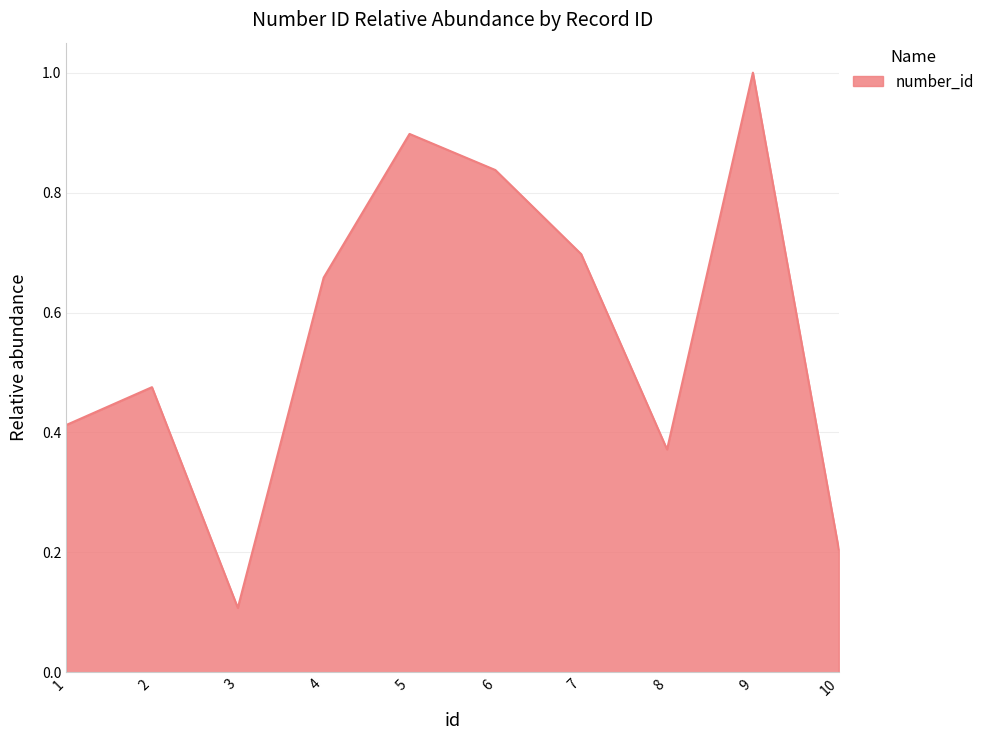

The chart shows a value of 1.3 at 6. True or false?

False